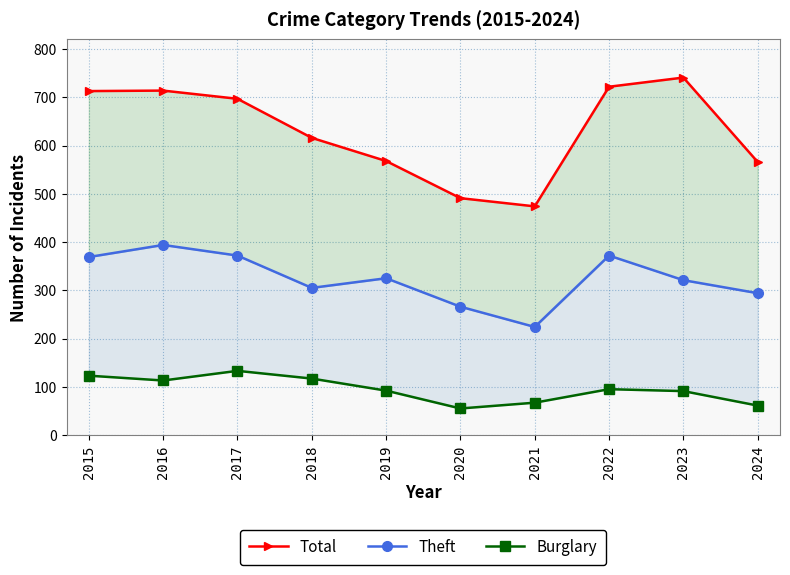

How many distinct data groups are displayed?

3